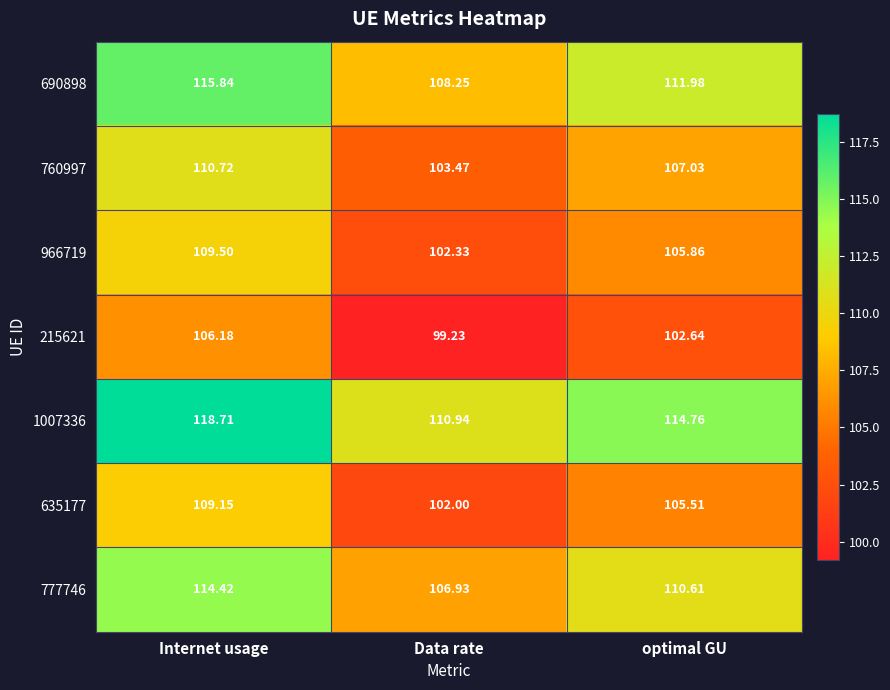

At which label does 1007336 first exceed 114?

Internet usage